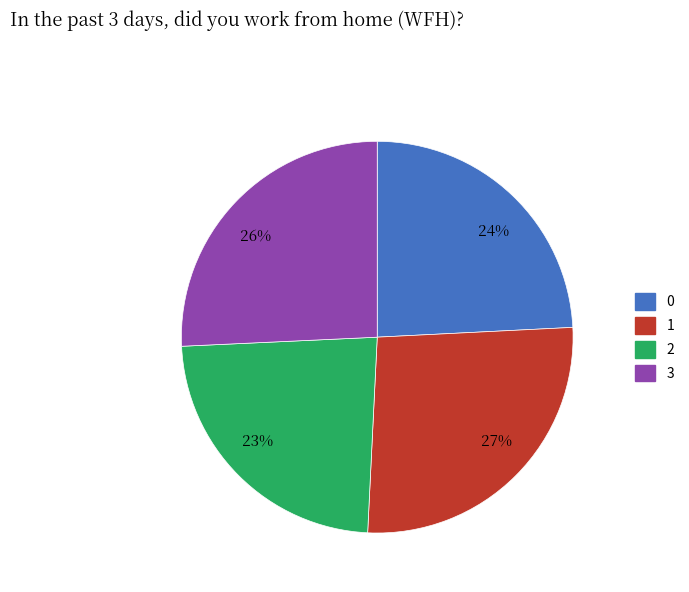

How many slices are in this pie chart?

4